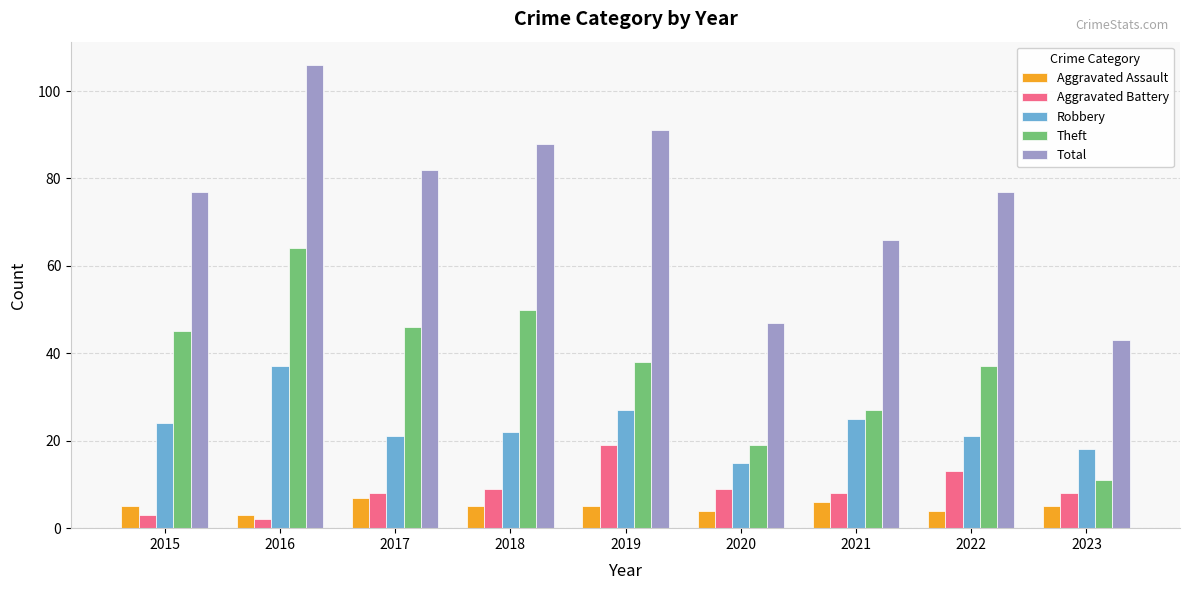

Is the value of Robbery at 2015 greater than the value of Aggravated Assault at 2022?

Yes